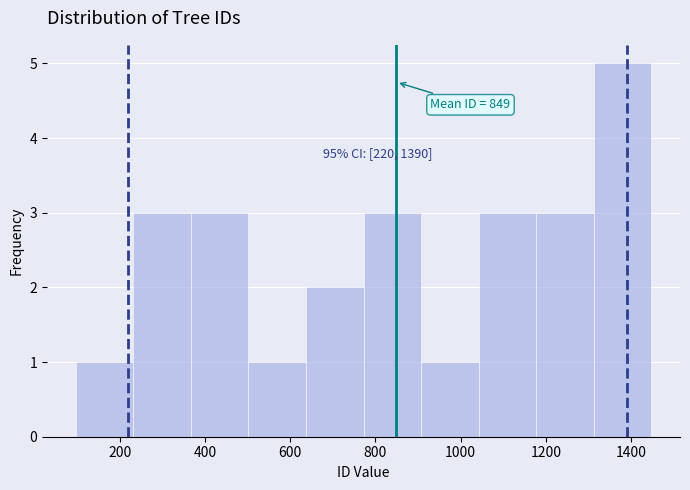

Over which range of the x-axis is the bar tallest?

1320 to 1440